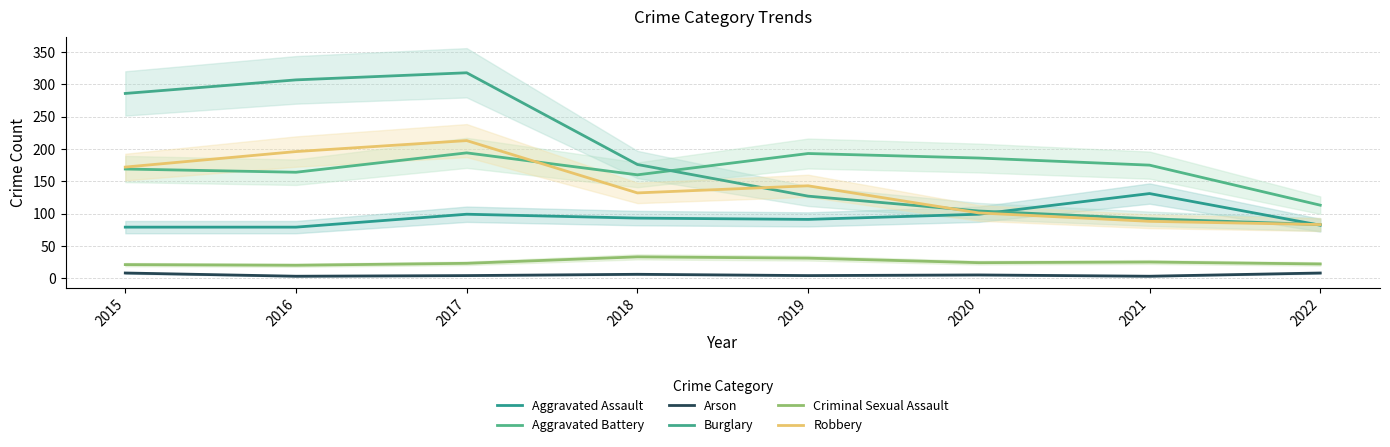

True or false: Arson has more than 0 points higher than both neighbors.

True